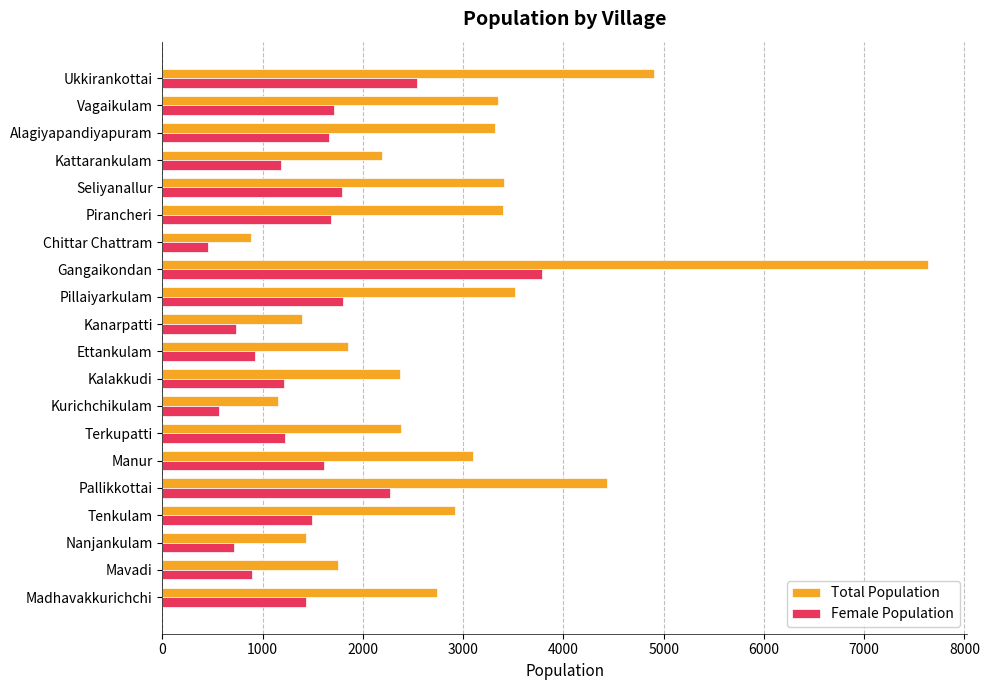

What is the sum of all Total Population values?

58130